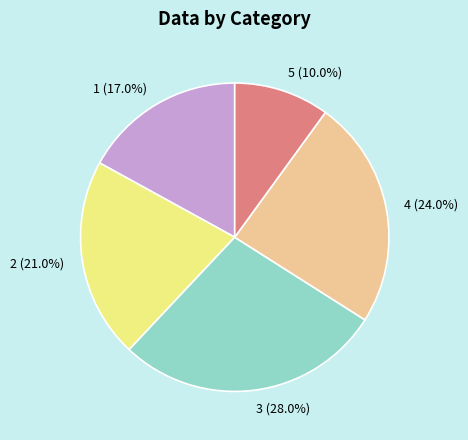

What percentage is the 4 slice, to the nearest percent?

24%